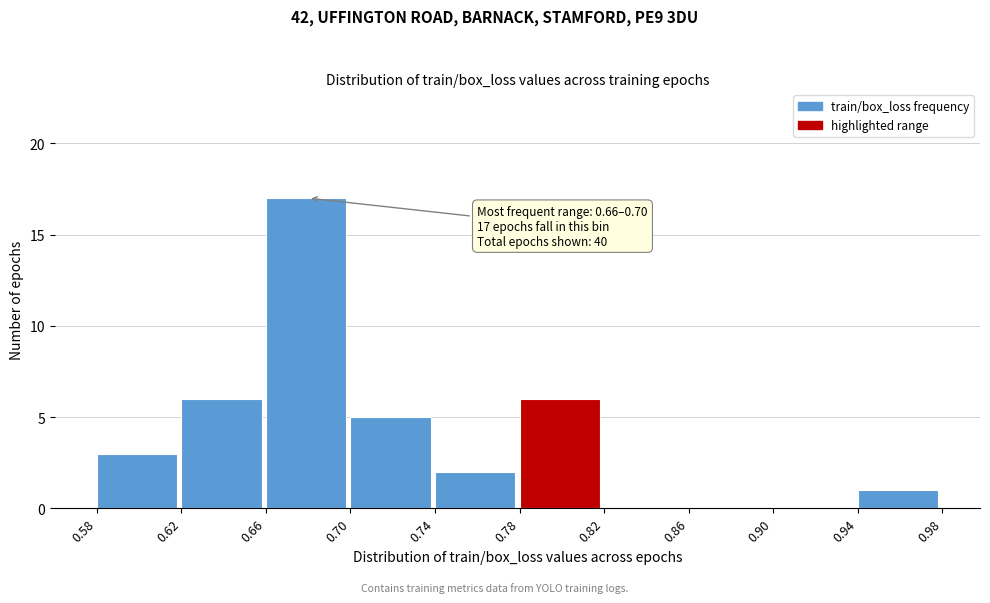

Which range on the x-axis has the tallest bar?

0.66 to 0.70